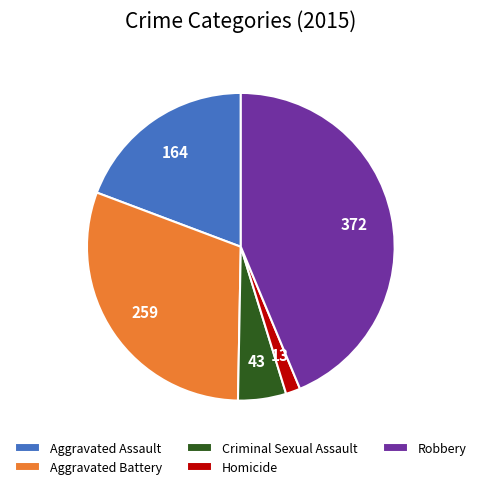

Does any single category account for the majority?

No